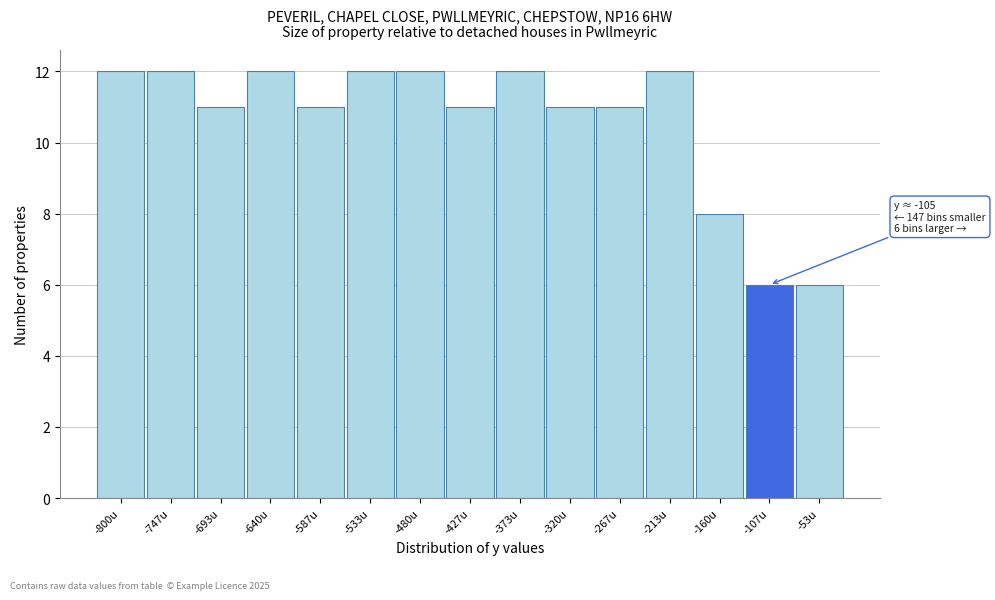

Reading right to left, what are all the values shown in this chart?

6	6	8	12	11	11	12	11	12	12	11	12	11	12	12